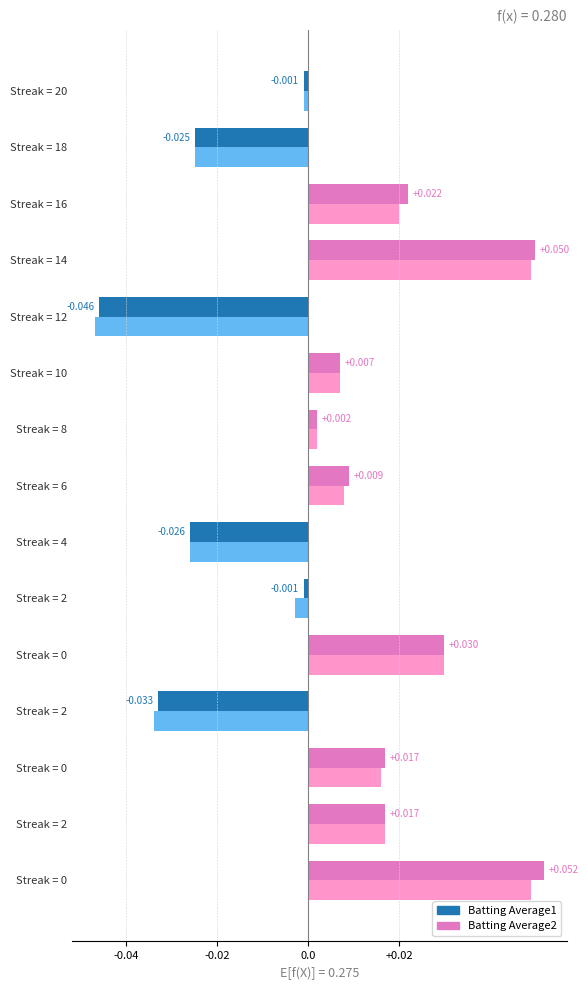

How many distinct data groups are displayed?

2